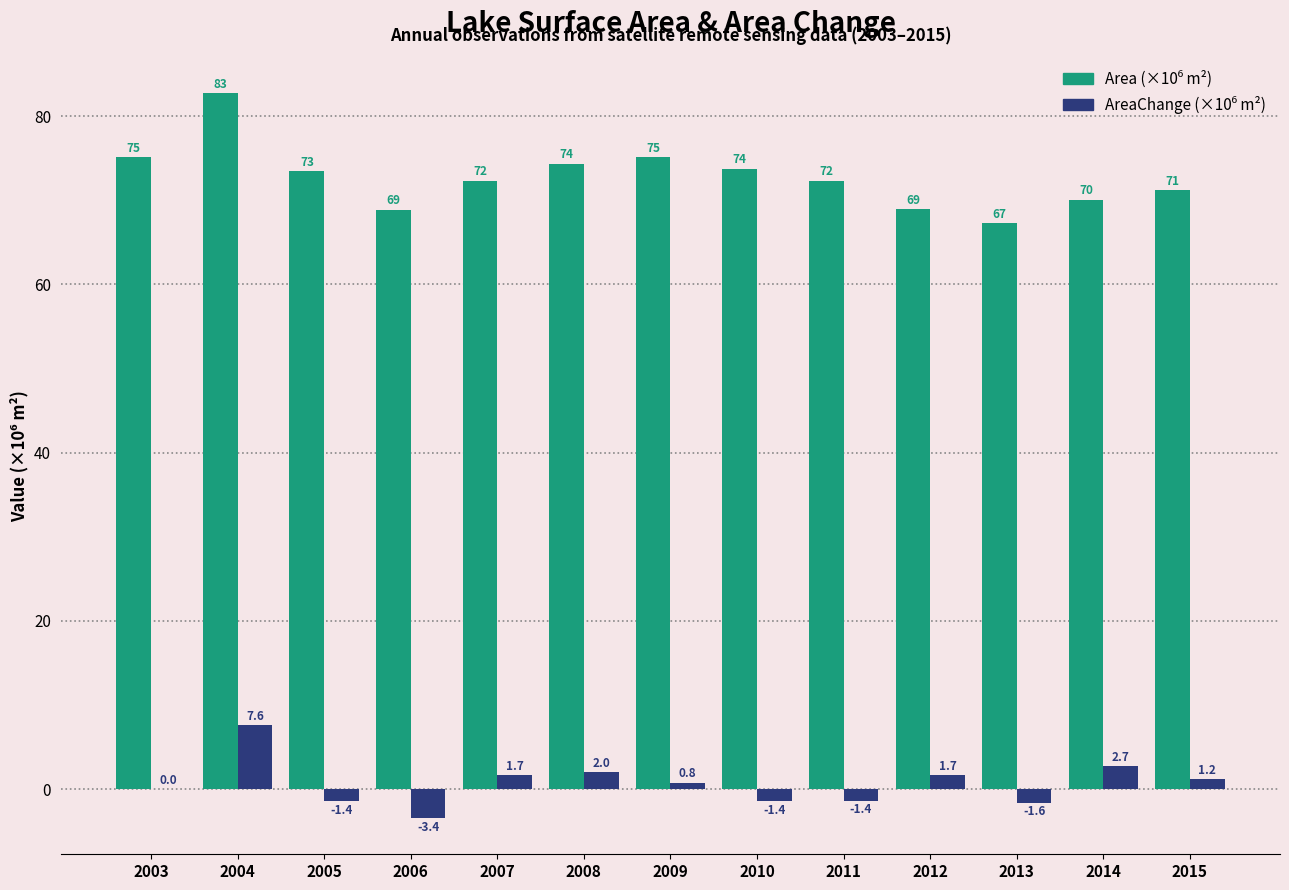

At which category is the sum across all series the highest?

2004